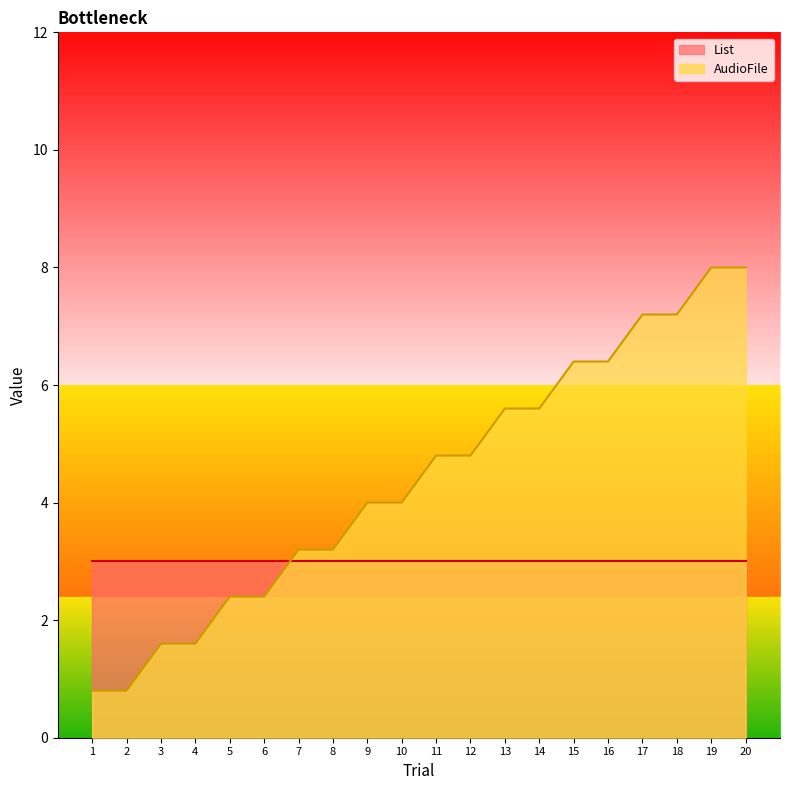

How many data points are above 4?

10